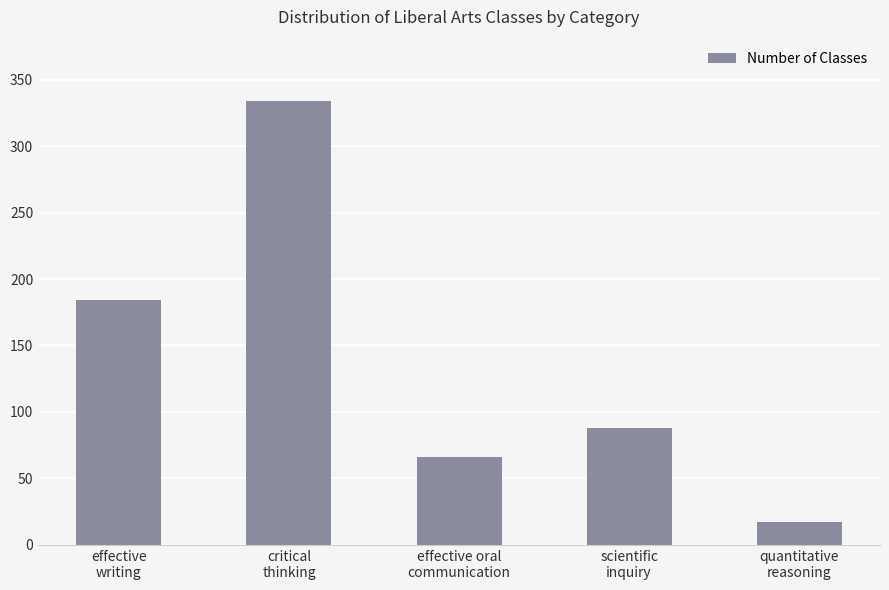

What is the label of the 3rd bar from the right?

effective oral
communication